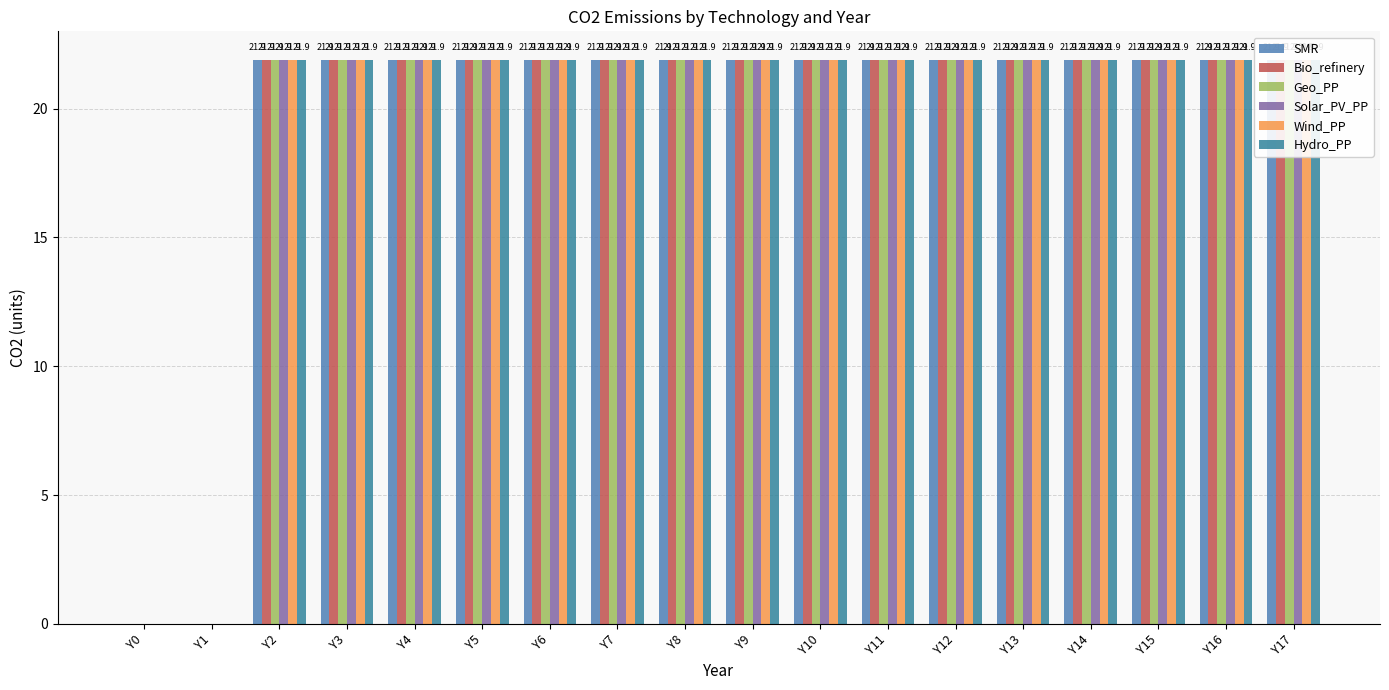

Is it true that SMR equals 31.8 at Y5?

False